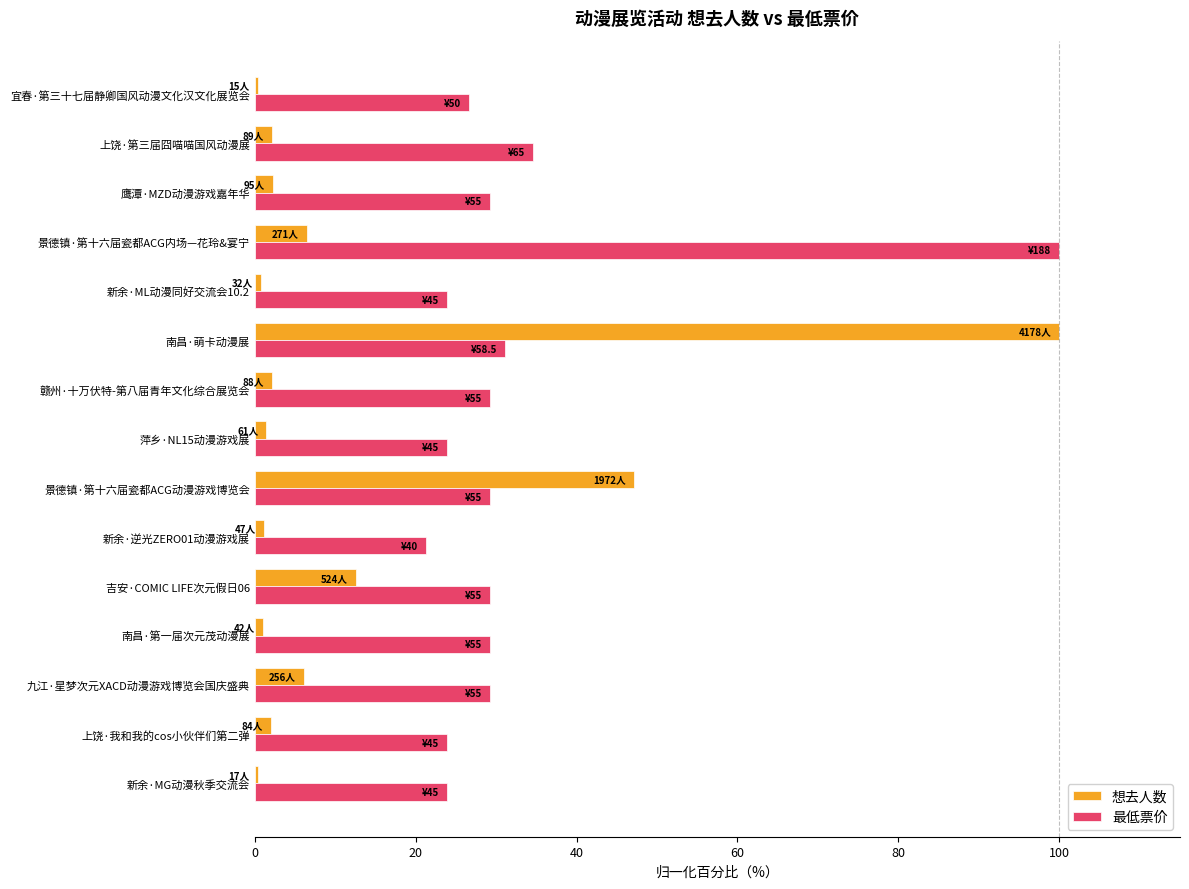

Is the value of 最低票价 at 宜春·第三十七届静卿国风动漫文化汉文化展览会 greater than the value of 想去人数 at 九江·星梦次元XACD动漫游戏博览会国庆盛典?

Yes